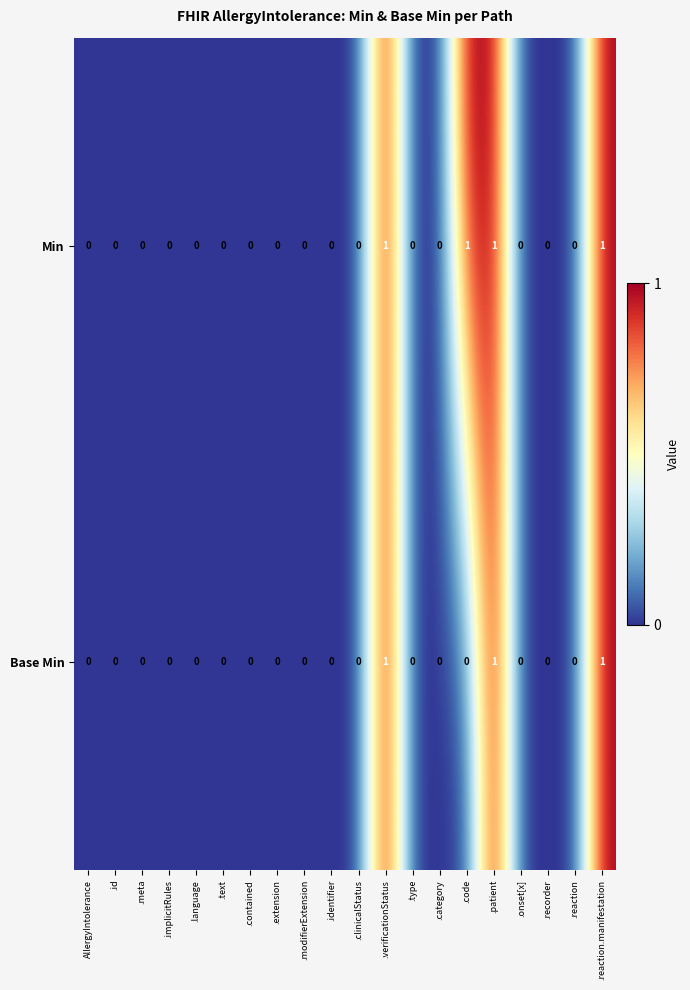

Which series has the largest total across all categories?

Min